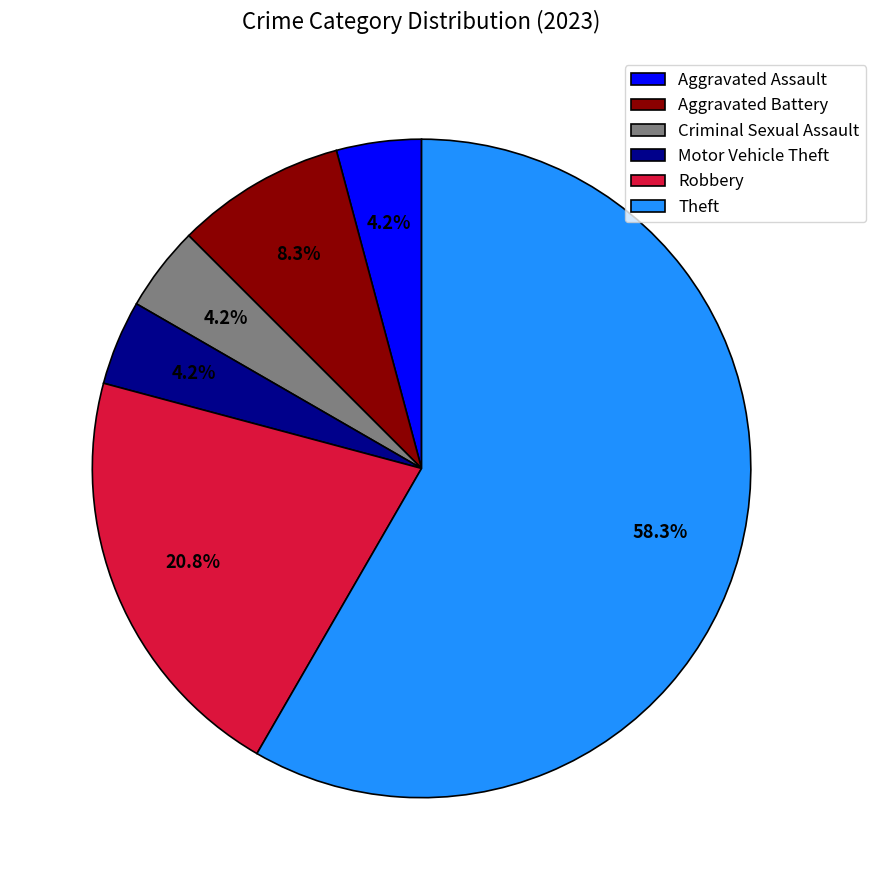

What is the majority slice?

Theft